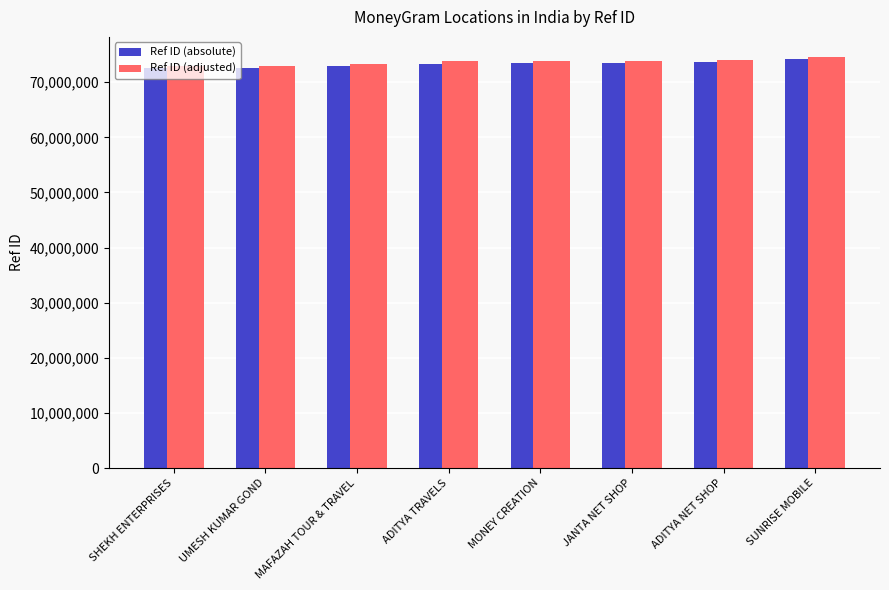

What is the minimum value shown in the chart?

72519600.0